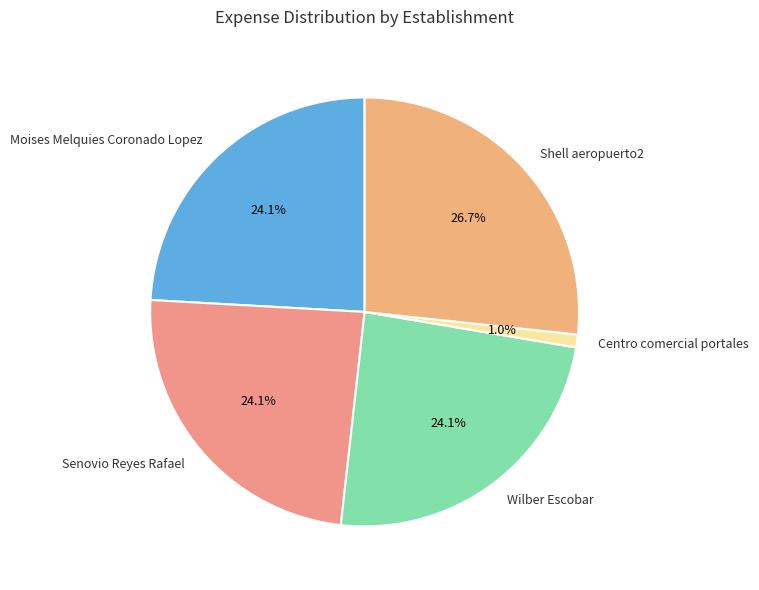

Approximately how many times larger is the value at Moises Melquies Coronado Lopez compared to Wilber Escobar?

1.0